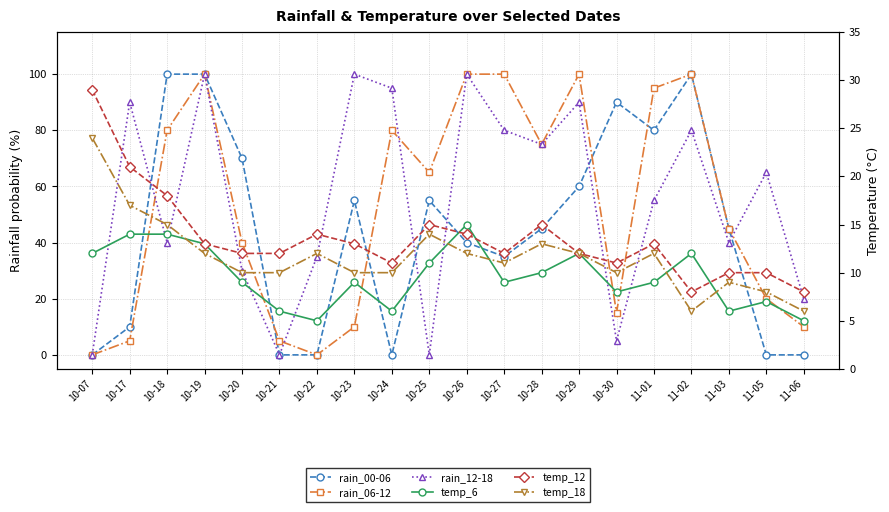

At which category is the sum across all series the highest?

10-19